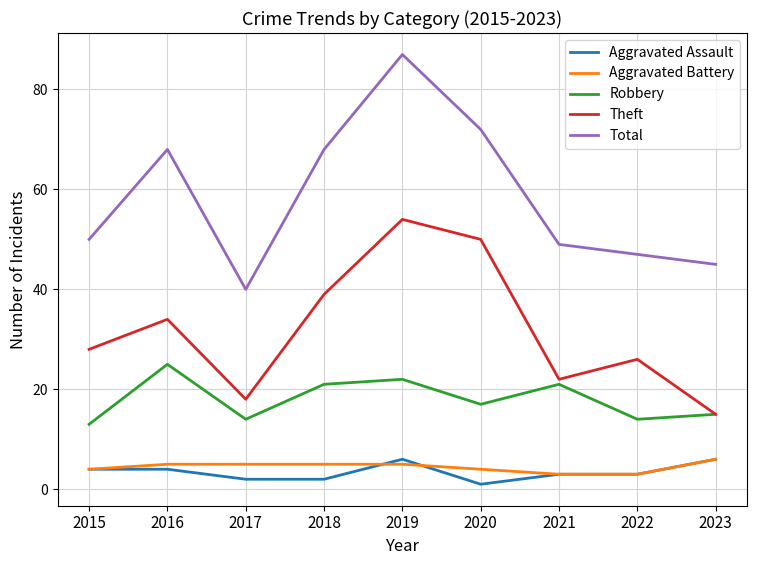

How many lines are shown in the chart?

5